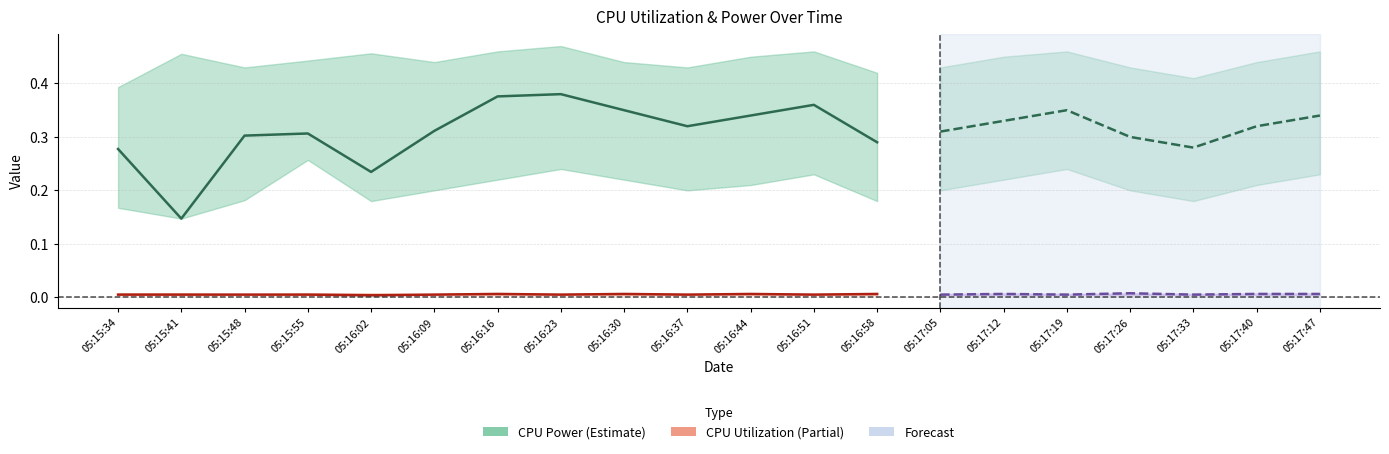

The CPU Utilization (Estimate based on partial data) series shows 0.0 at 05:15:55. True or false?

True